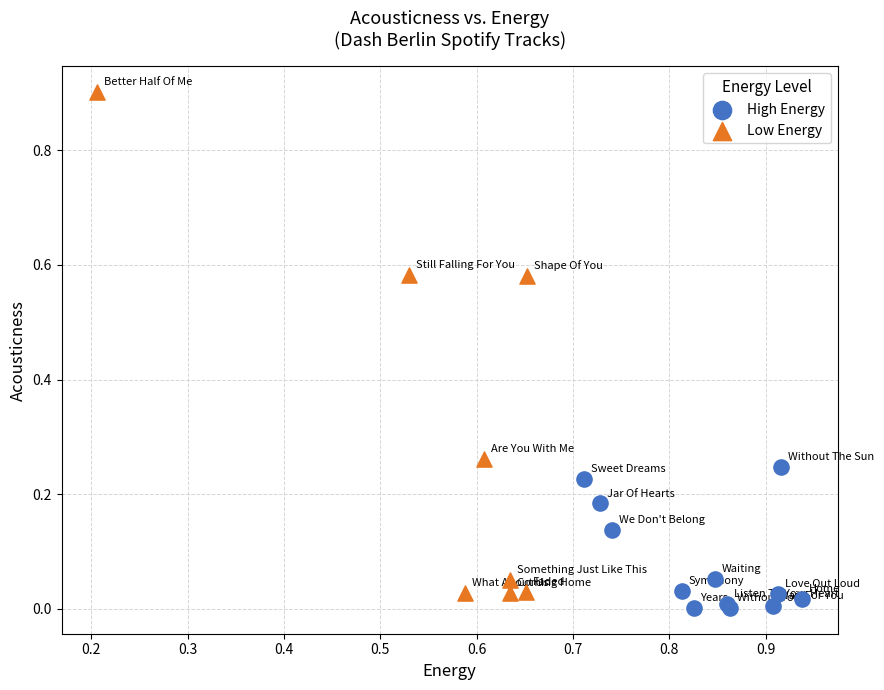

Which series contains the highest Y value?

Low Energy